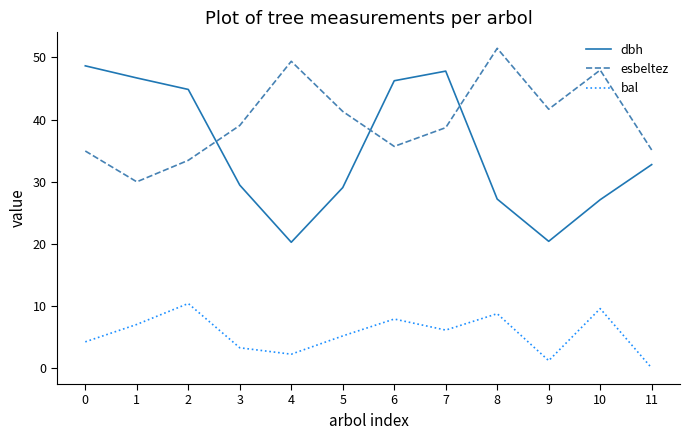

Between 2 and 3, which series saw the biggest shift?

dbh